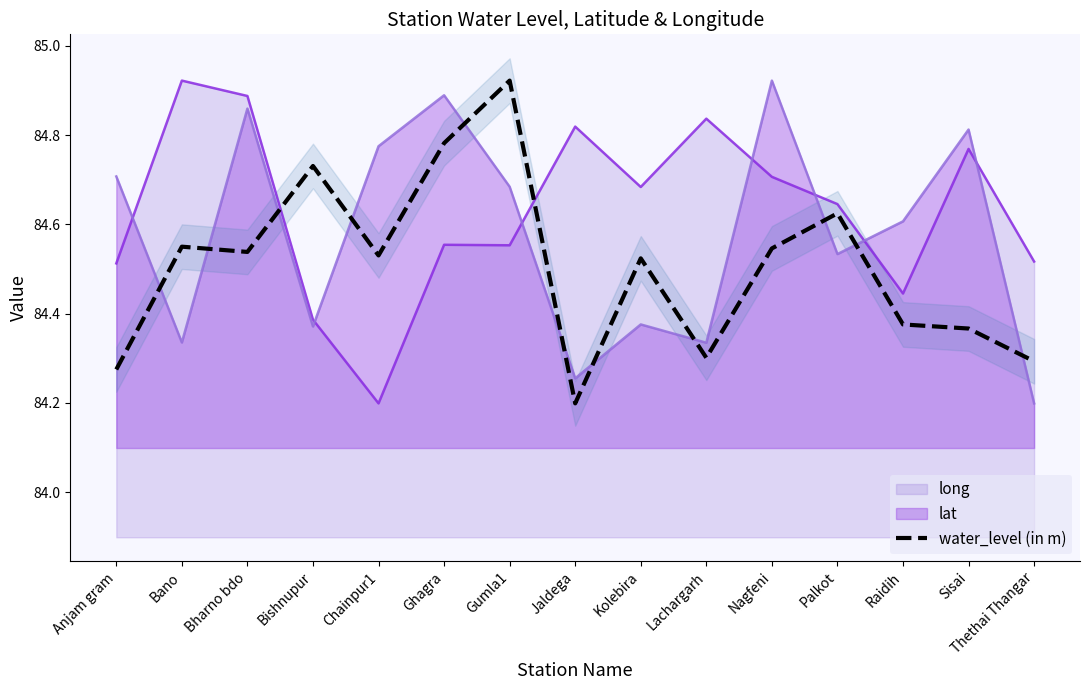

Reading left to right, what are all the values shown in this chart?

Anjam gram=84.3	Bano=84.5	Bharno bdo=84.5	Bishnupur=84.7	Chainpur1=84.5	Ghagra=84.8	Gumla1=84.9	Jaldega=84.2	Kolebira=84.5	Lachargarh=84.3	Nagfeni=84.5	Palkot=84.6	Raidih=84.4	Sisai=84.4	Thethai Thangar=84.3